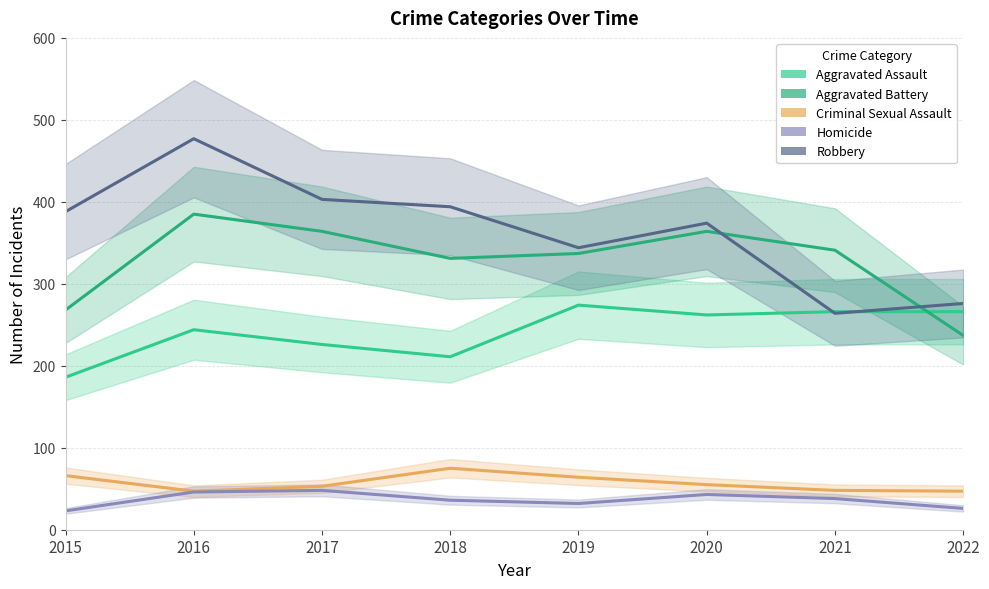

Where is the first local minimum for Robbery?

2019